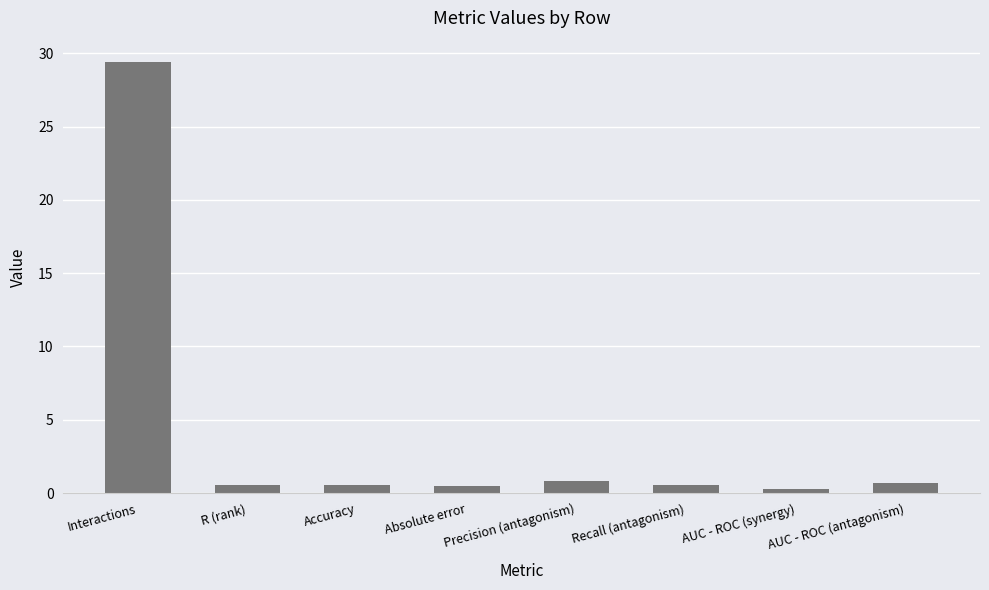

What is the average value?

4.2